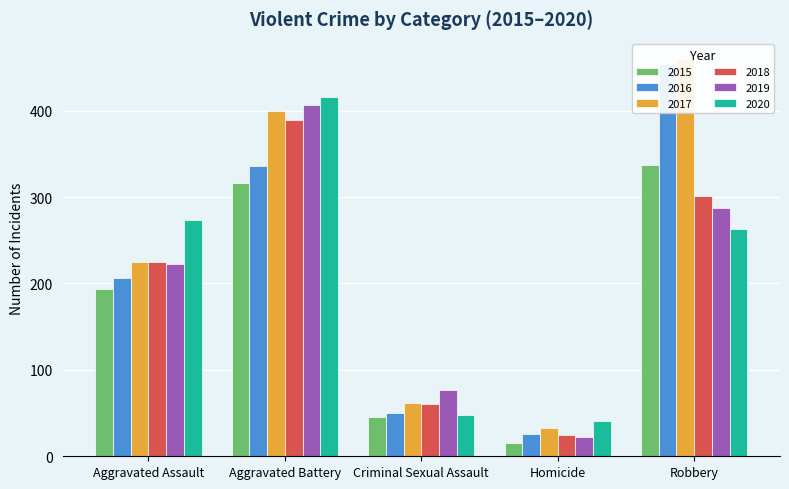

Is the value of 2017 at Criminal Sexual Assault greater than the value of 2016 at Criminal Sexual Assault?

Yes